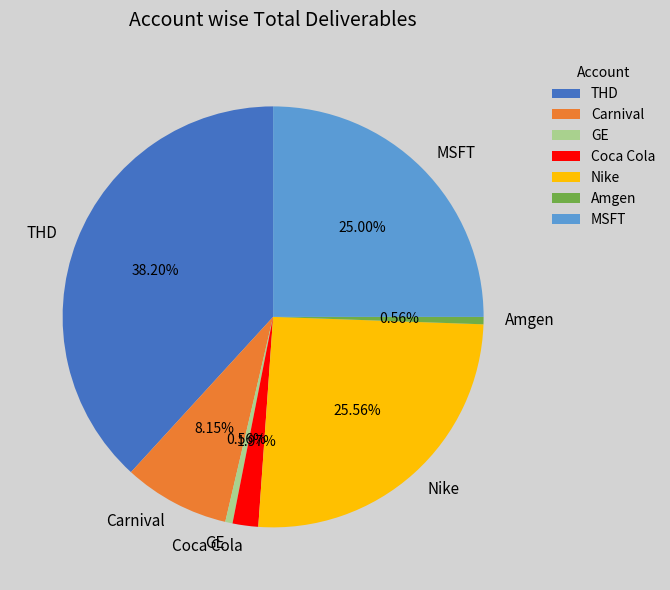

The Carnival slice represents 16% of the pie. True or false?

False